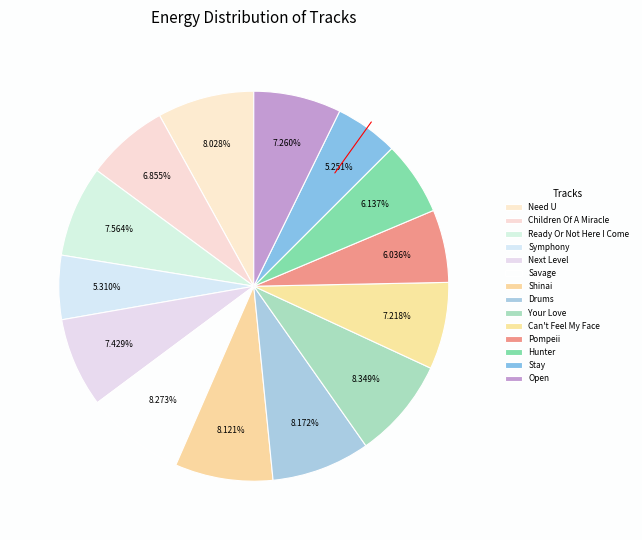

Between Stay and Next Level, which is larger?

Next Level